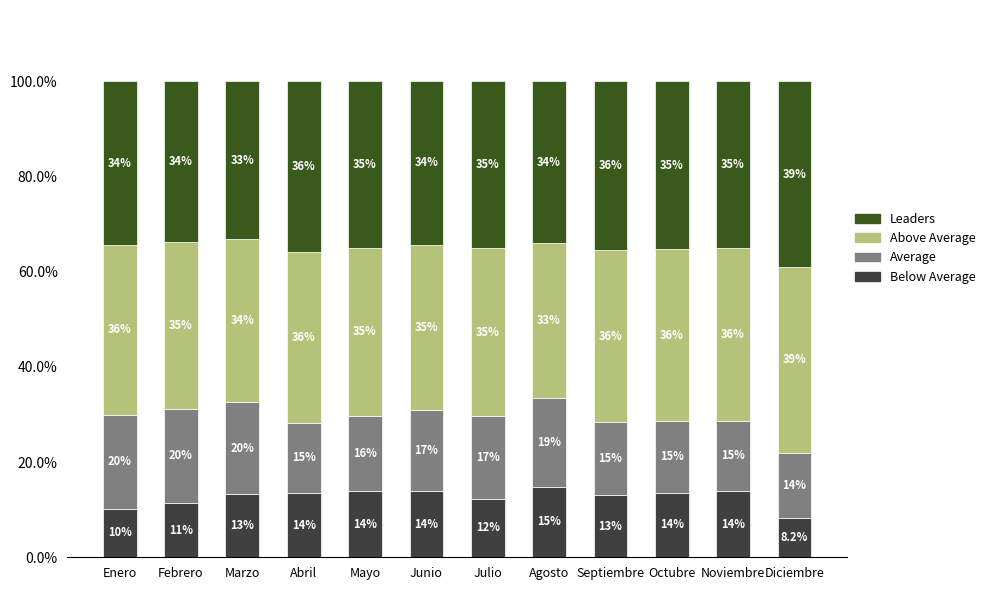

Are the bars grouped side by side (vs. stacked)?

No